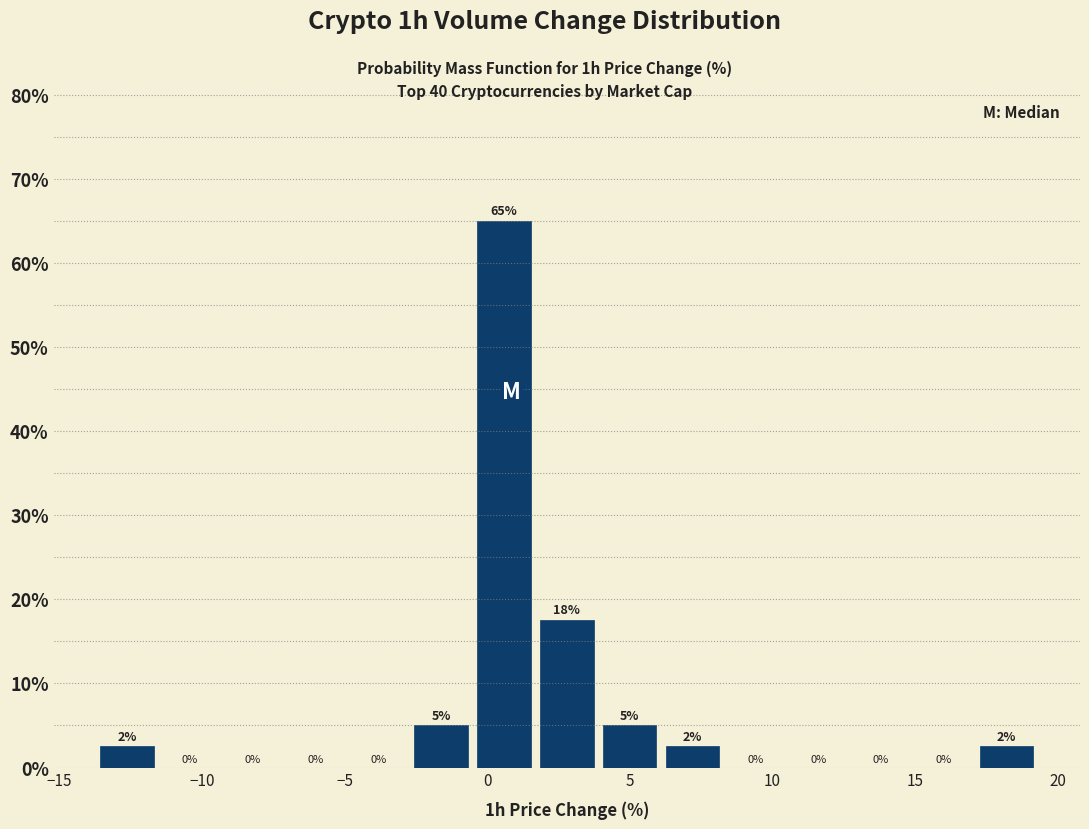

Which range on the x-axis has the tallest bar?

-0.5 to 1.5